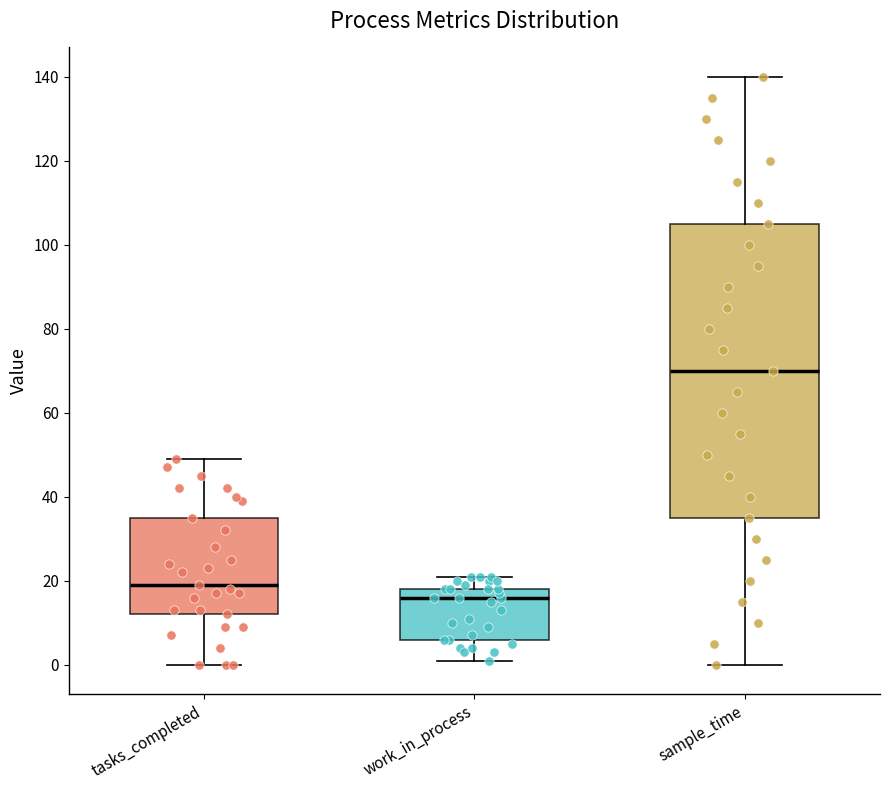

Reading left to right, transcribe this box plot: for each box, give where its median line is, the range the box spans, and where its two whiskers end, as read against the y-axis. The values are not printed on the chart, so give them approximately, as read against the axis.

tasks_completed: median 20, box 12 to 36, whiskers 0 to 50
work_in_process: median 16, box 6 to 18, whiskers 2 to 22
sample_time: median 70, box 36 to 106, whiskers 0 to 140